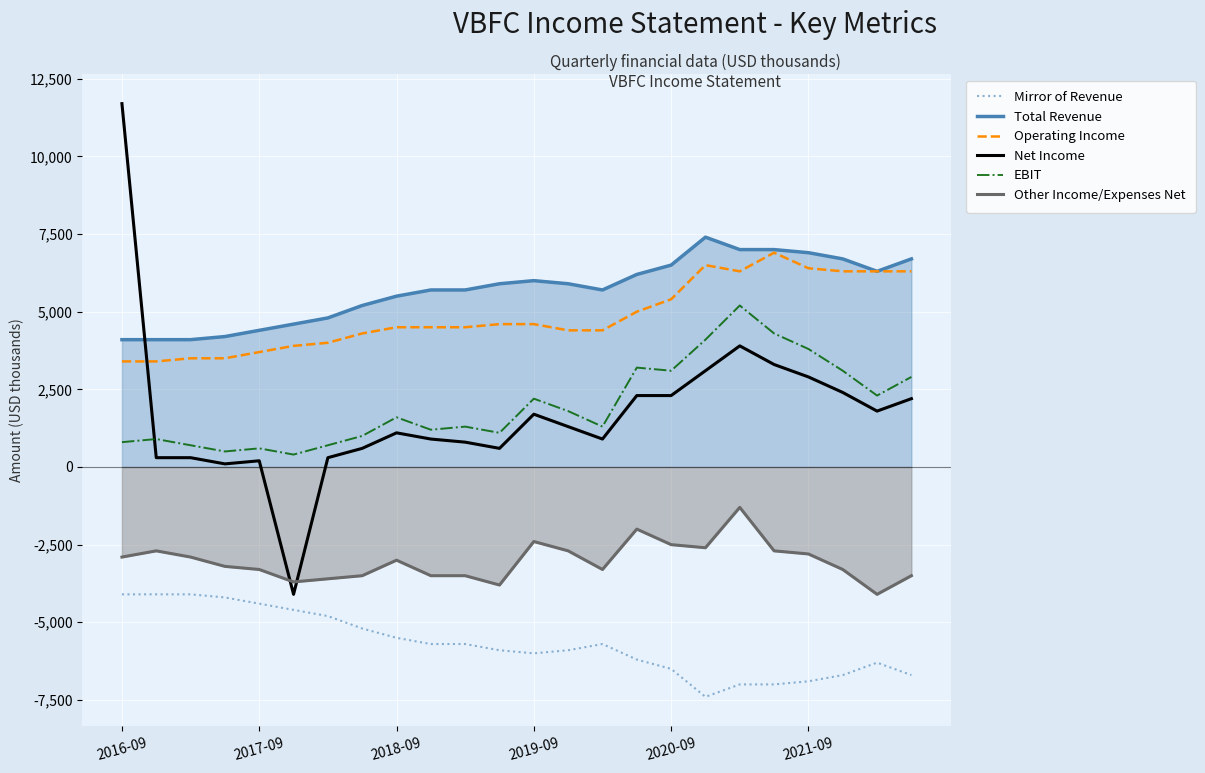

True or false: Total Revenue and EBIT intersect in this chart.

False